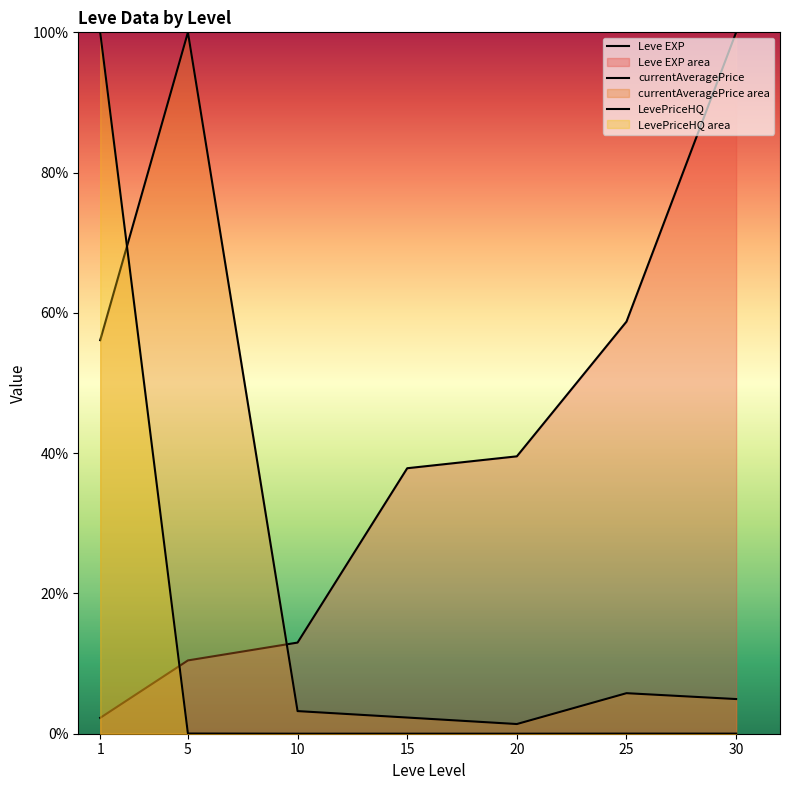

True or false: LevePriceHQ has a value of 59.7 at 1.

False